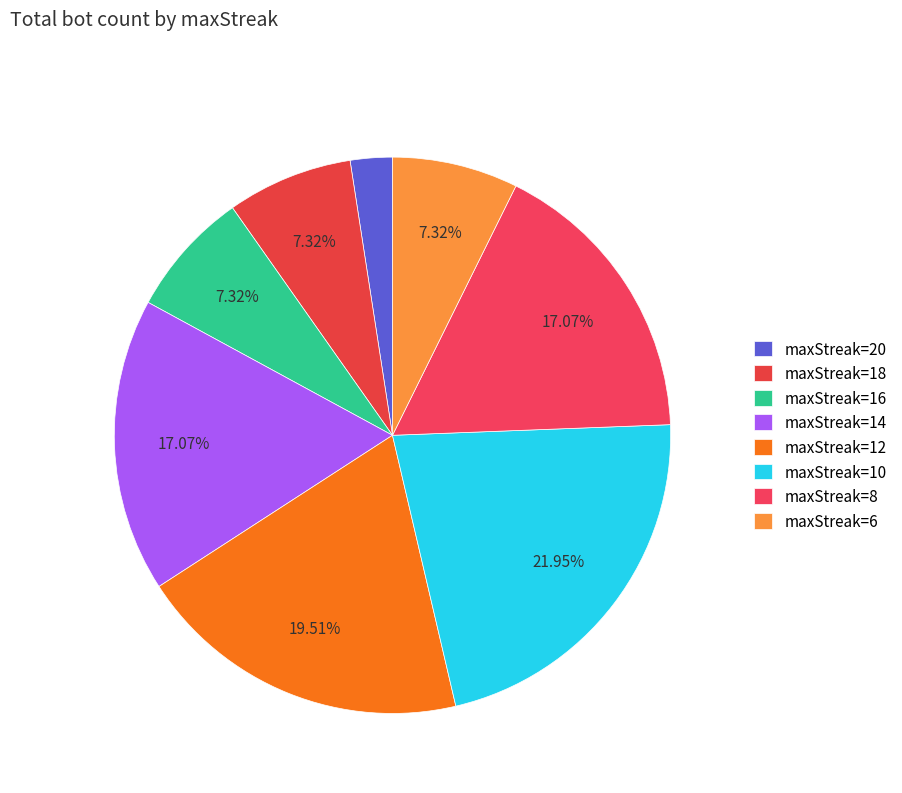

Does any single category account for the majority?

No